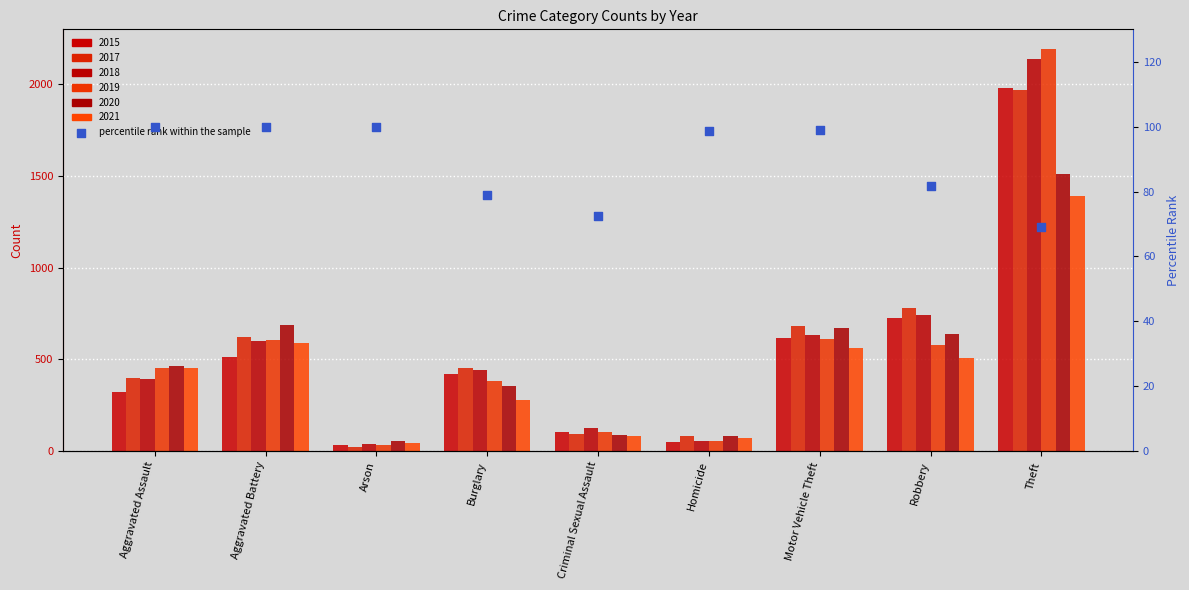

What is the ratio of the value at Arson to the value at Homicide?

1.0